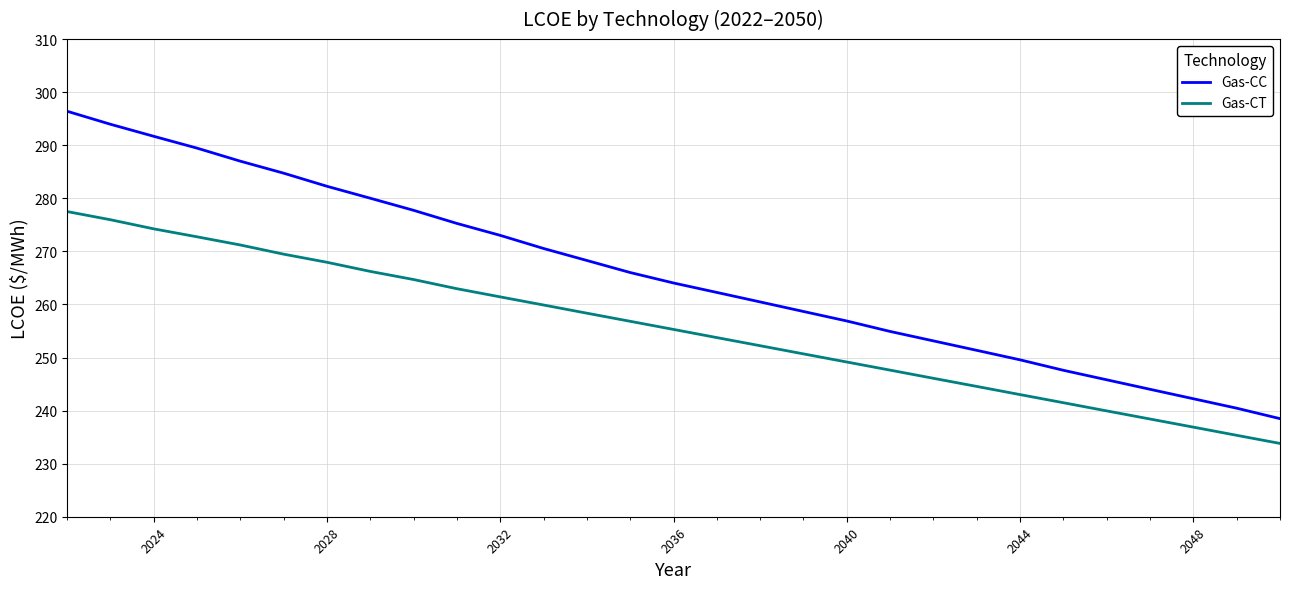

True or false: Gas-CT and Gas-CC cross at least once.

False